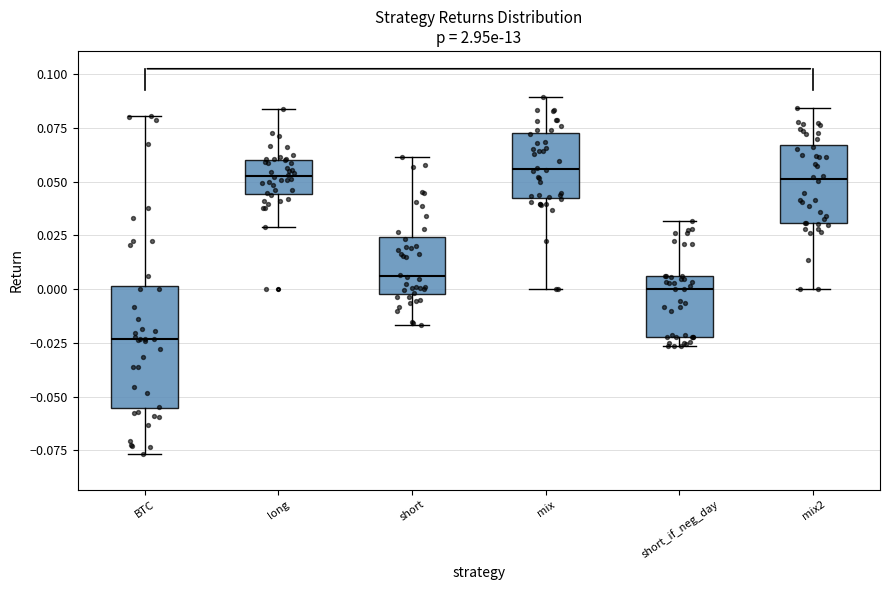

Reading left to right, transcribe this box plot: for each box, give where its median line is, the range the box spans, and where its two whiskers end, as read against the y-axis. The values are not printed on the chart, so give them approximately, as read against the axis.

BTC: median -0.025, box -0.055 to 0.000, whiskers -0.075 to 0.080
long: median 0.055, box 0.045 to 0.060, whiskers 0.030 to 0.085
short: median 0.005, box 0.000 to 0.025, whiskers -0.015 to 0.060
mix: median 0.055, box 0.045 to 0.075, whiskers 0.000 to 0.090
short_if_neg_day: median 0.000, box -0.020 to 0.005, whiskers -0.025 to 0.030
mix2: median 0.050, box 0.030 to 0.065, whiskers 0.000 to 0.085